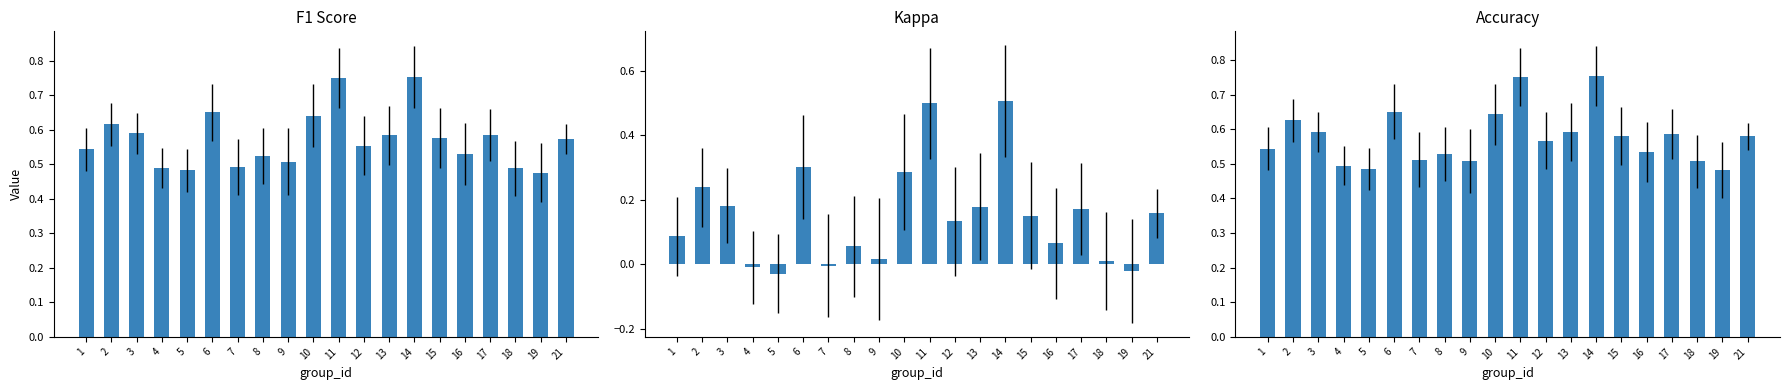

The value of Kappa at 5 is -0.0. True or false?

True